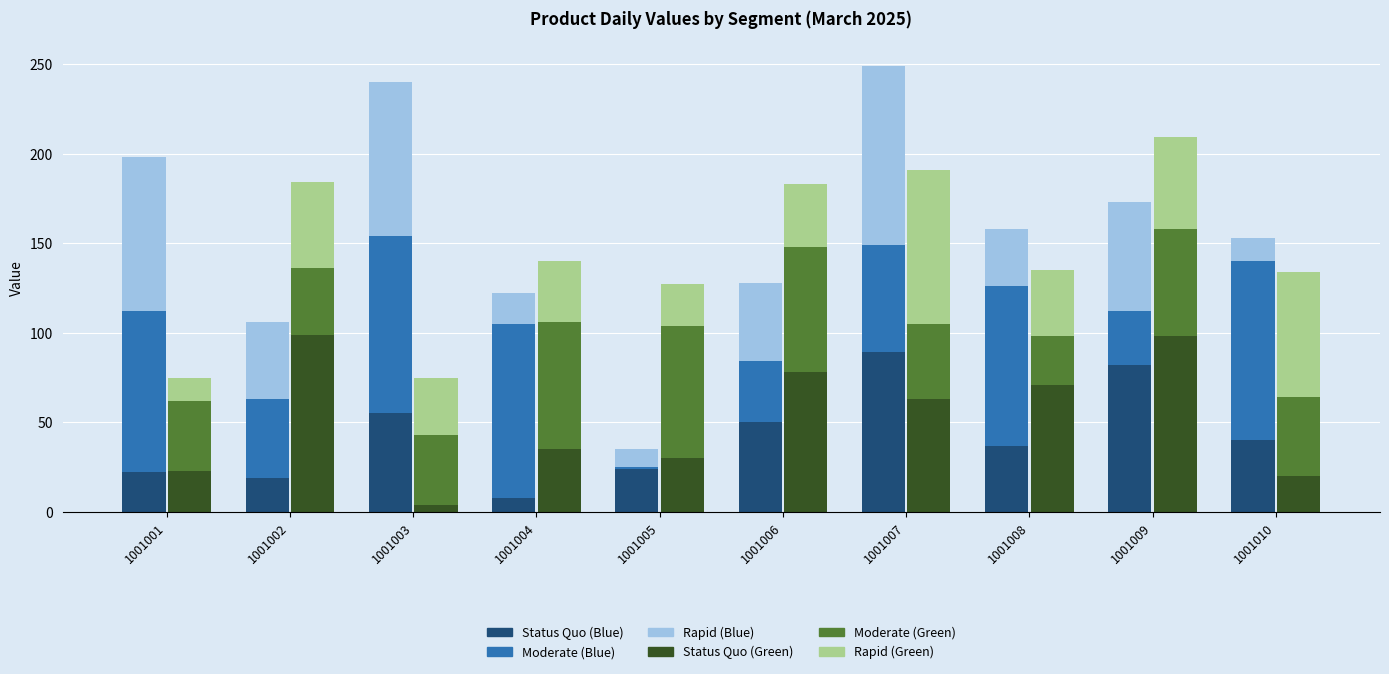

Reading left to right, transcribe all the data shown in this chart.

Status Quo (Blue): 22	19	55	8	24	50	89	37	82	40
Moderate (Blue): 90	44	99	97	1	34	60	89	30	100
Rapid (Blue): 86	43	86	17	10	44	100	32	61	13
Status Quo (Green): 23	99	4	35	30	78	63	71	98	20
Moderate (Green): 39	37	39	71	74	70	42	27	60	44
Rapid (Green): 13	48	32	34	23	35	86	37	51	70